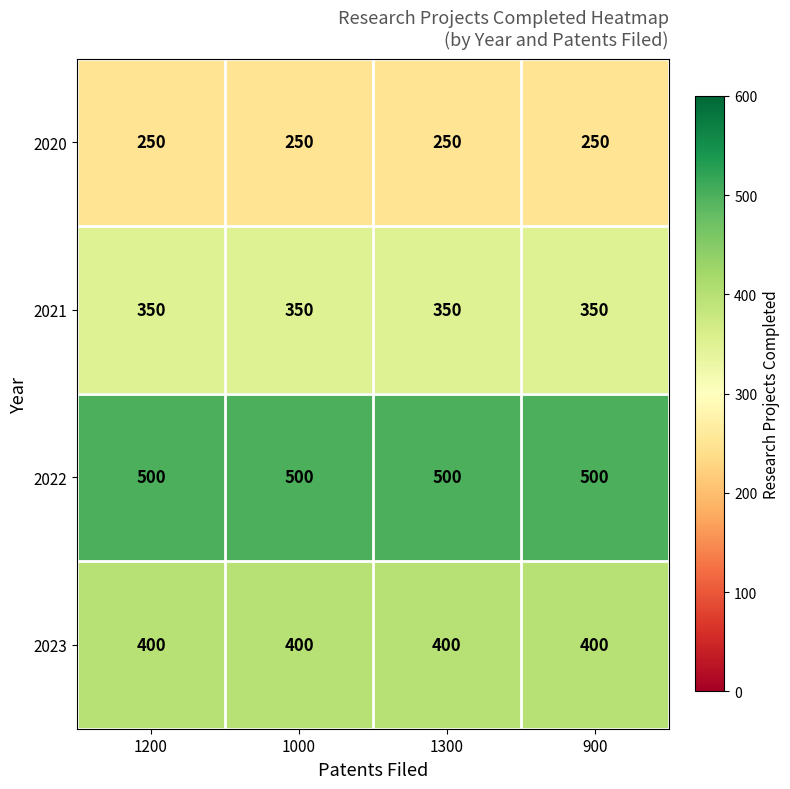

What is the average value of the 2020 series?

250